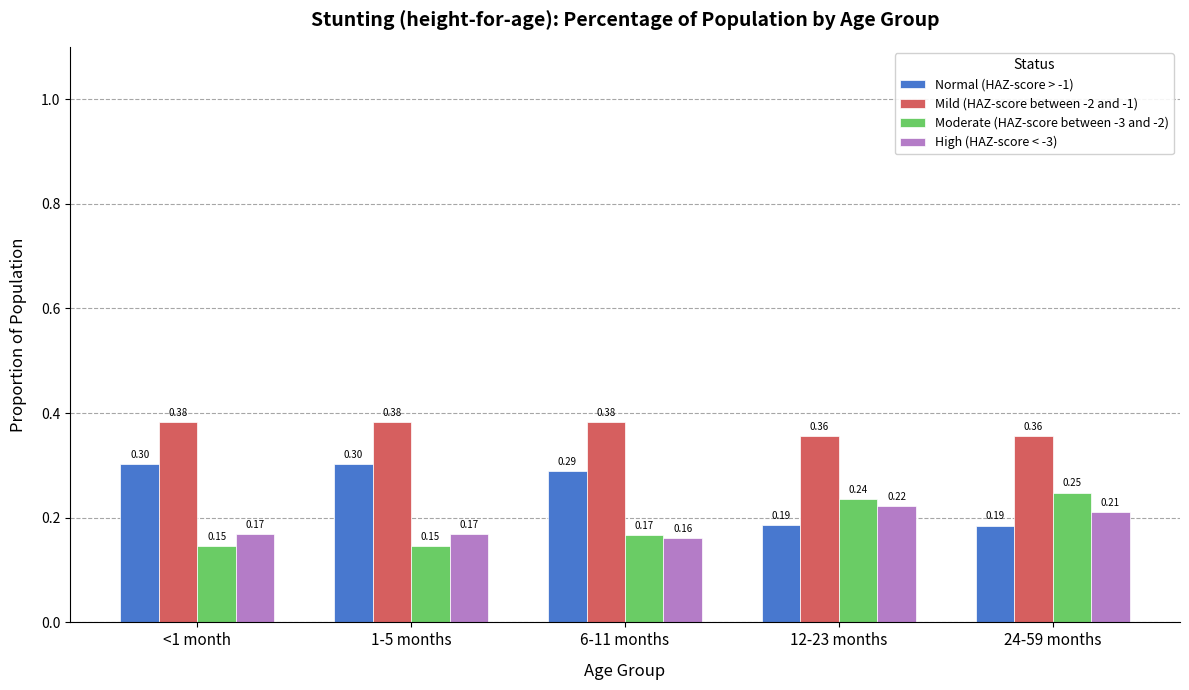

What are all the series names shown in the legend?

Normal (HAZ-score > -1), Mild (HAZ-score between -2 and -1), Moderate (HAZ-score between -3 and -2), High (HAZ-score < -3)